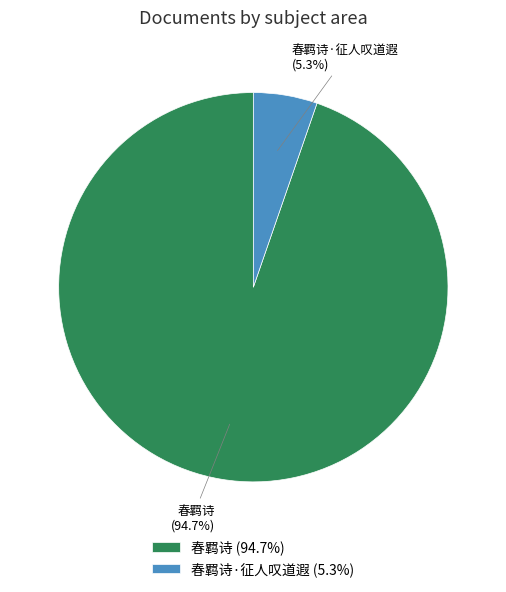

What is the ratio of the value at 春羁诗 to the value at 春羁诗·征人叹道遐?

17.9